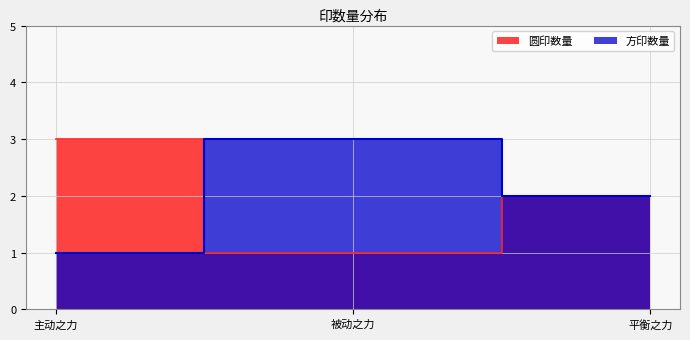

Reading left to right, extract all data points from this chart.

圆印数量: 3	1	2
方印数量: 1	3	2